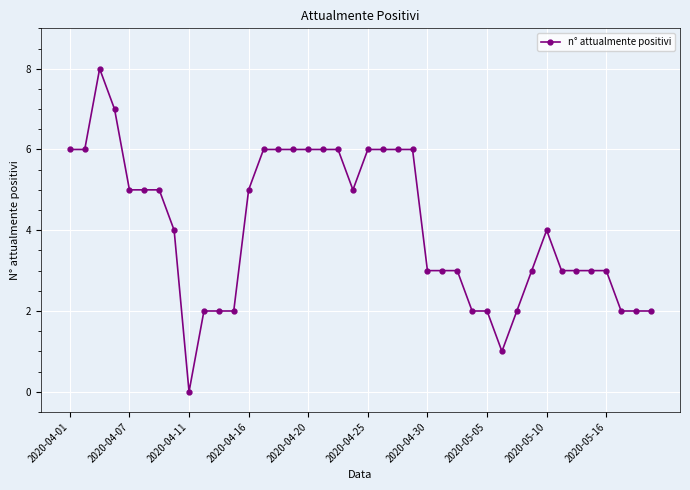

What is the difference between the maximum and minimum values?

8